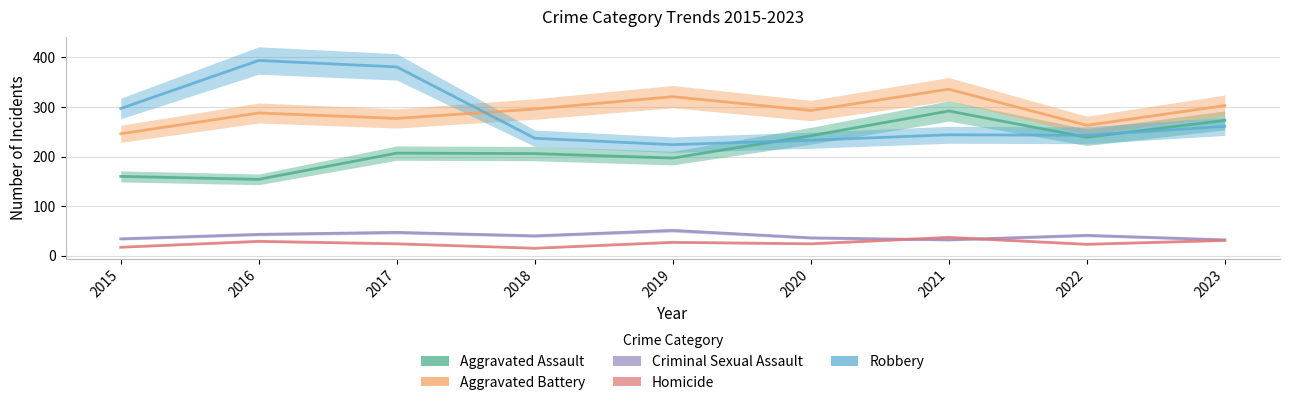

What is the sum of the Aggravated Battery values at 2022 and 2020?

556